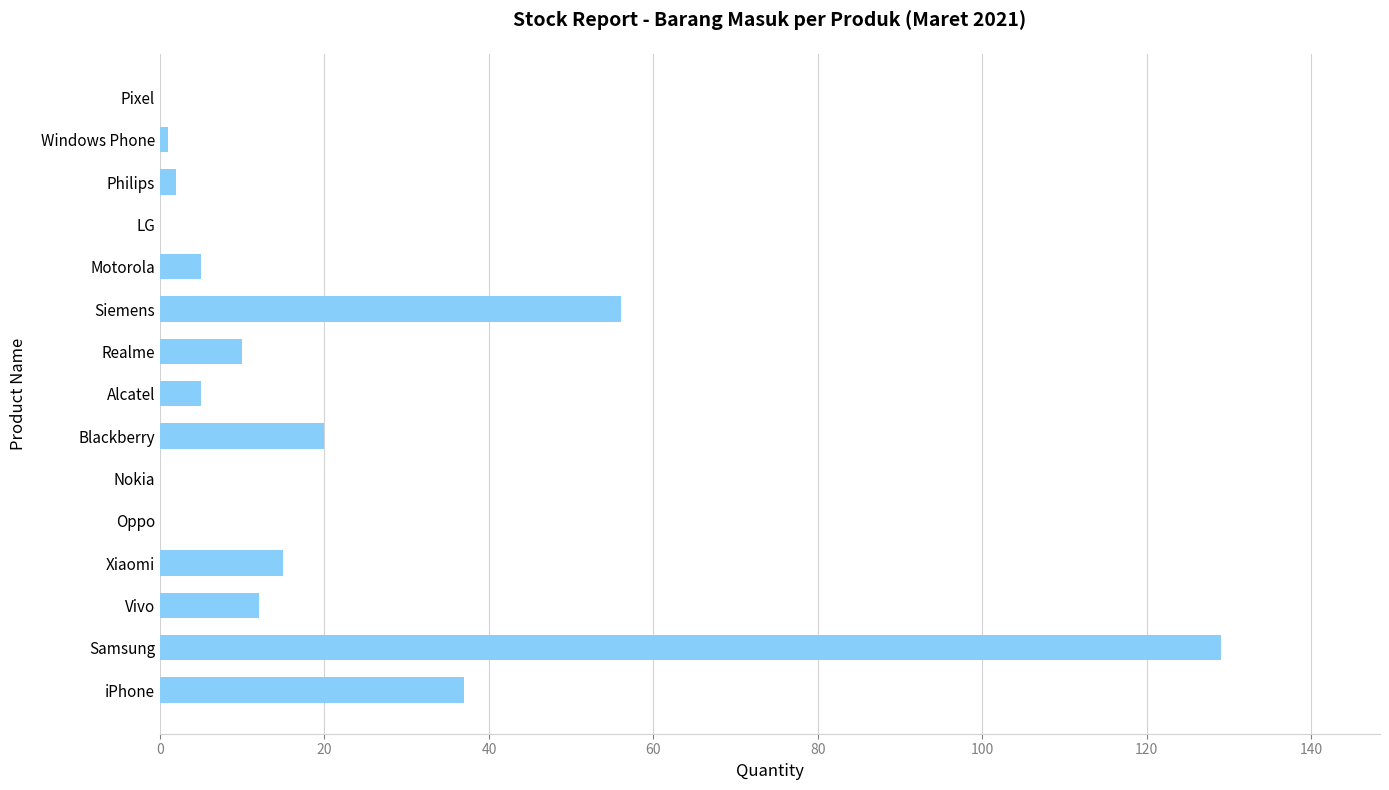

What is the greatest value displayed?

129